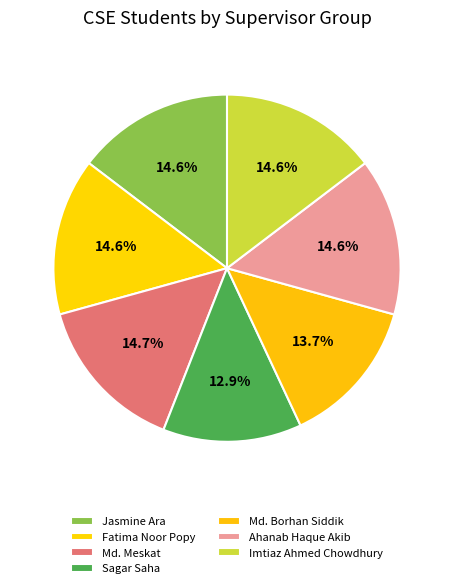

Rank the categories by value from lowest to highest.

Sagar Saha, Md. Borhan Siddik, Fatima Noor Popy, Jasmine Ara, Ahanab Haque Akib, Imtiaz Ahmed Chowdhury, Md. Meskat